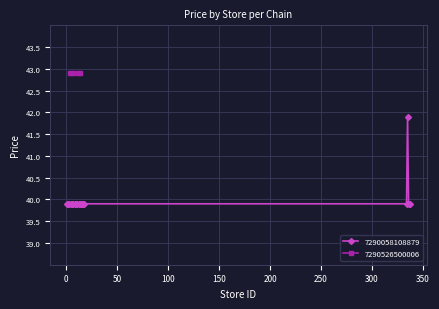

What is the minimum value for 7290058108879?

39.9